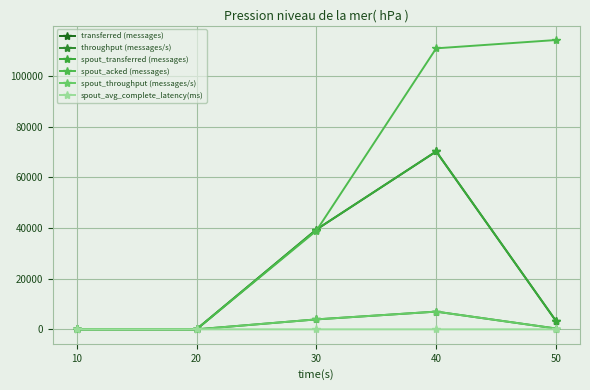

At how many categories does at least one series exceed 35351?

3